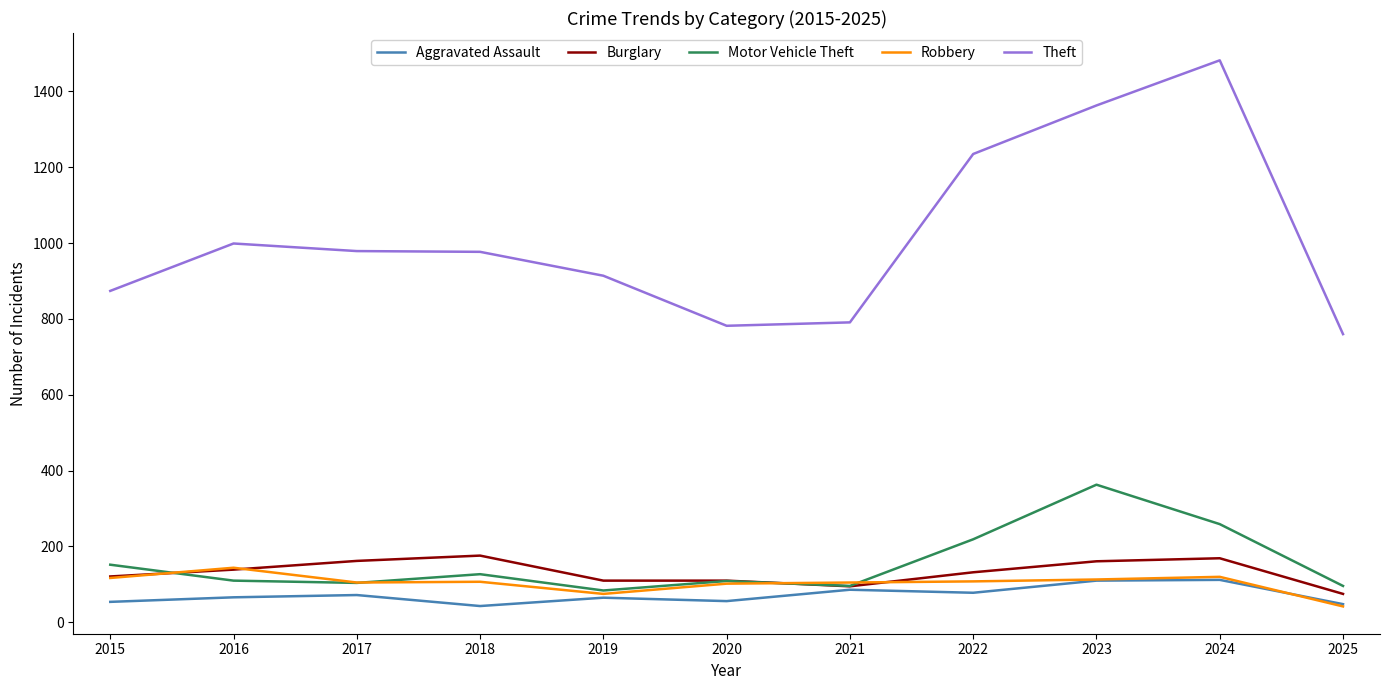

What is the sum of the Robbery values at 2016 and 2025?

186